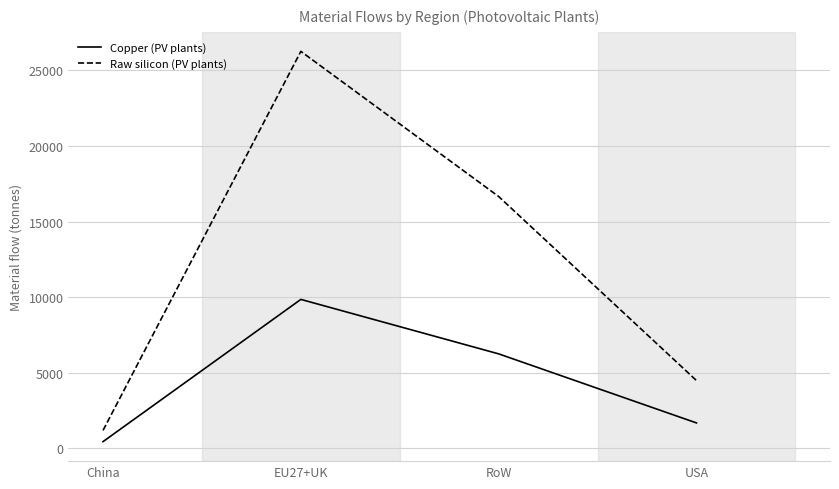

Which series has the widest spread of values?

Raw silicon (PV plants)